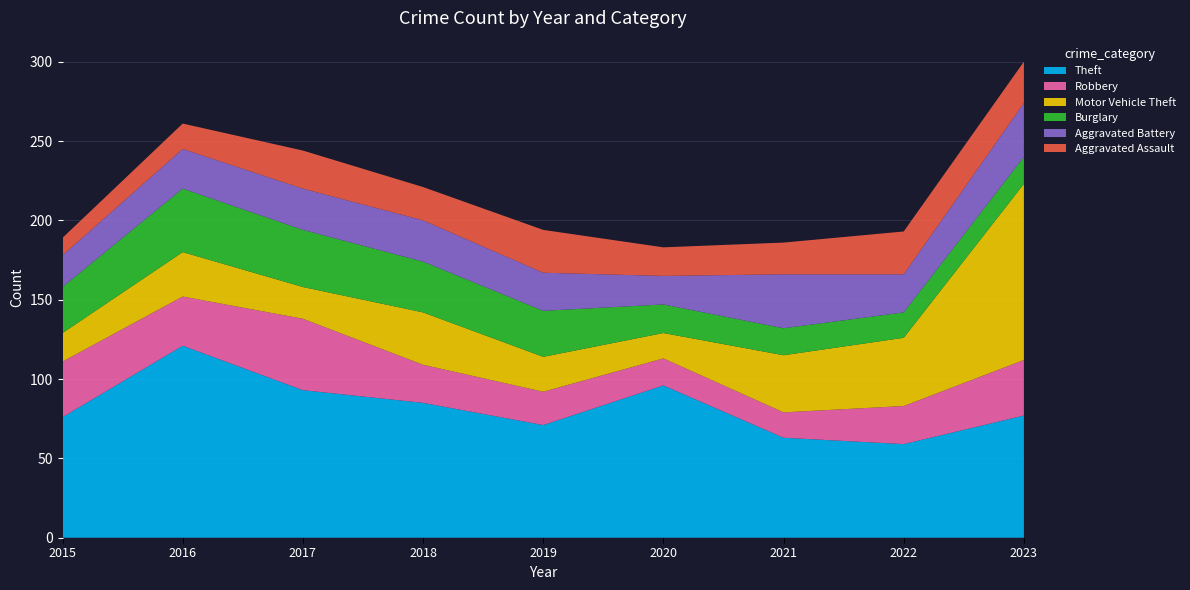

Reading right to left, extract all data points from this chart.

Theft: 77	59	63	96	71	85	93	121	76
Robbery: 35	24	16	17	21	24	45	31	35
Motor Vehicle Theft: 111	43	36	16	22	33	20	28	18
Burglary: 17	16	17	18	29	32	36	40	29
Aggravated Battery: 34	24	34	18	24	26	26	25	20
Aggravated Assault: 26	27	20	18	27	21	24	16	11